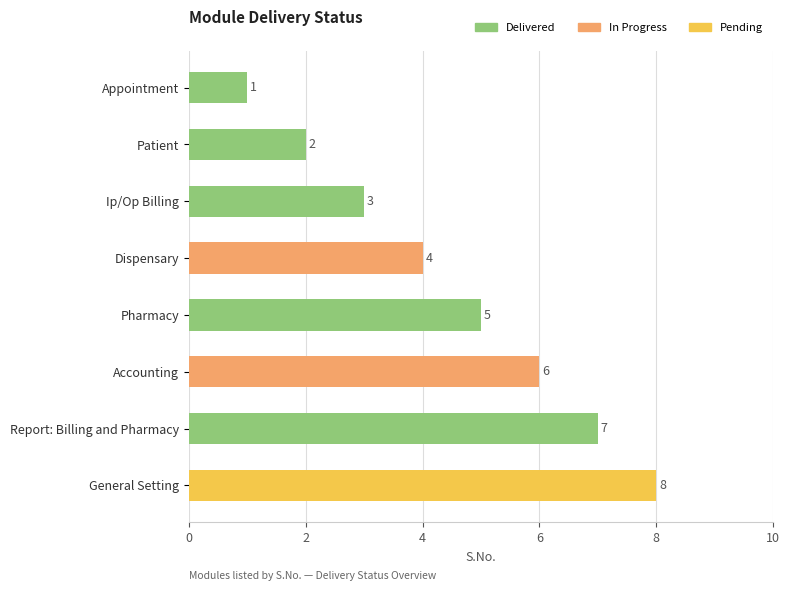

What is the maximum value shown in the chart?

8